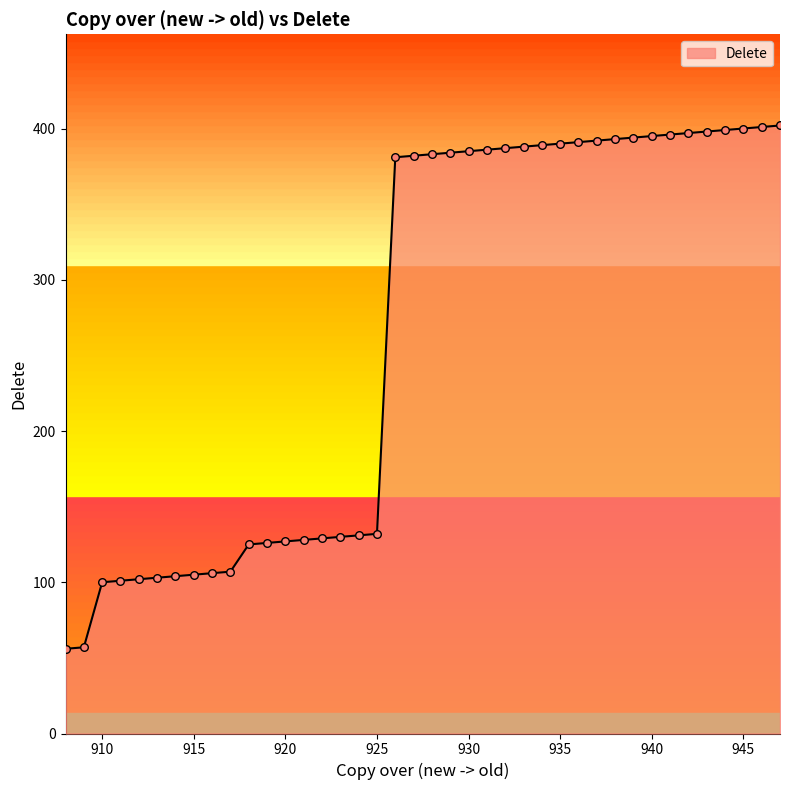

What is the difference between the maximum and minimum values?

346